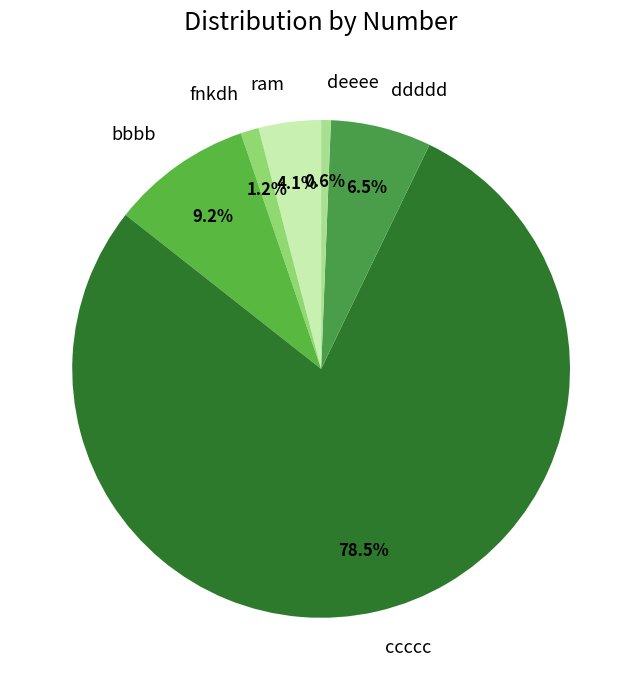

To the nearest percent, what is the average slice percentage?

17%